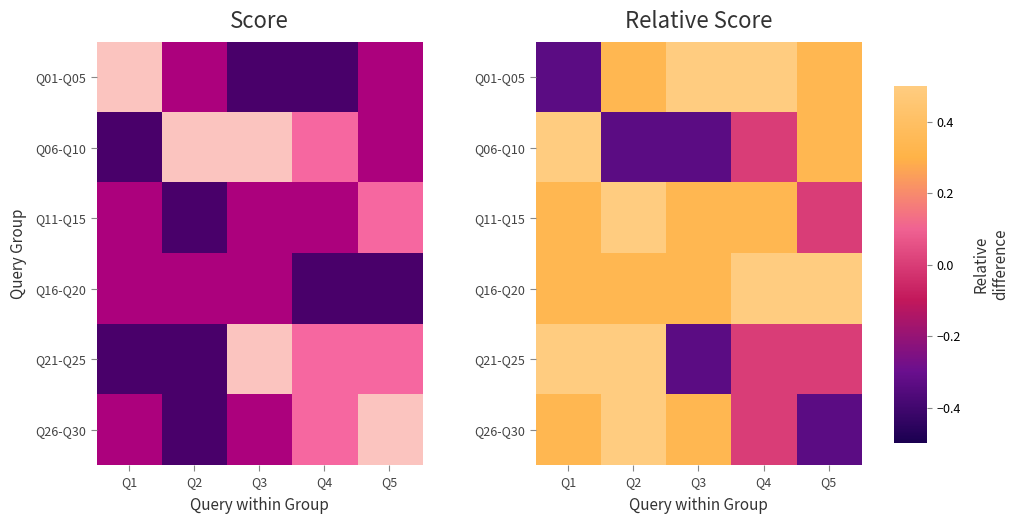

Rank the series at Q1 from highest to lowest value.

Q06-Q10, Q21-Q25, Q11-Q15, Q16-Q20, Q26-Q30, Q01-Q05